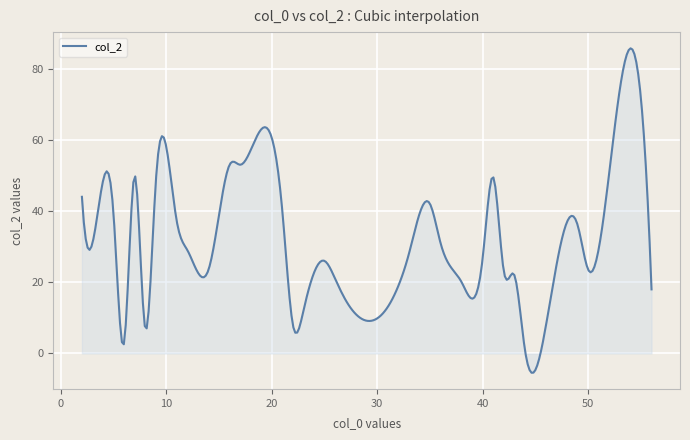

What is the difference between the maximum and minimum values?

91.1